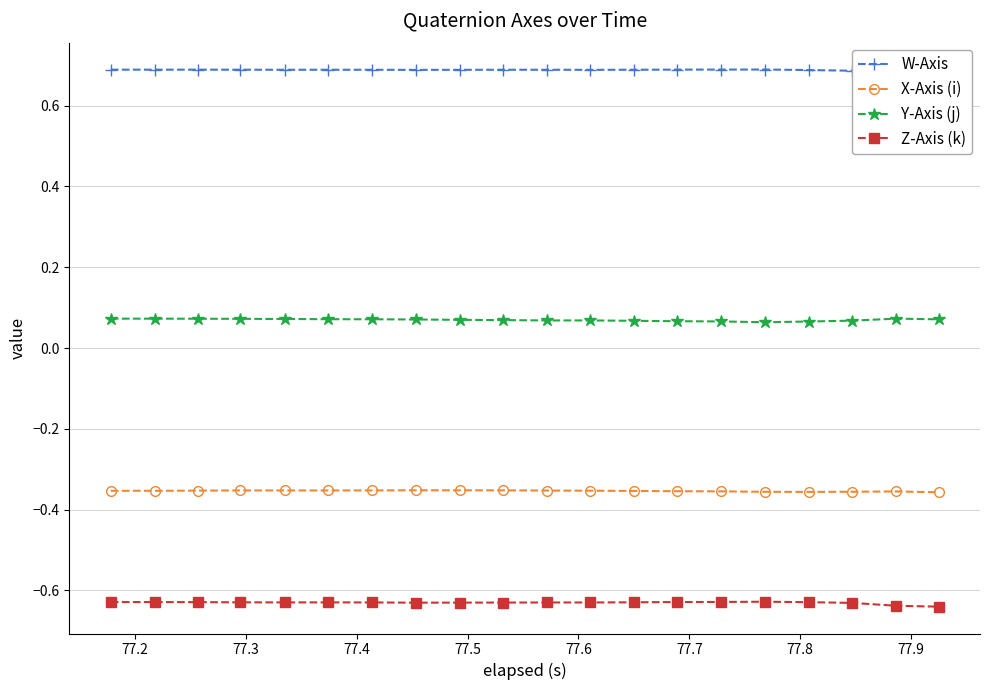

True or false: W-Axis and X-Axis (i) intersect in this chart.

False